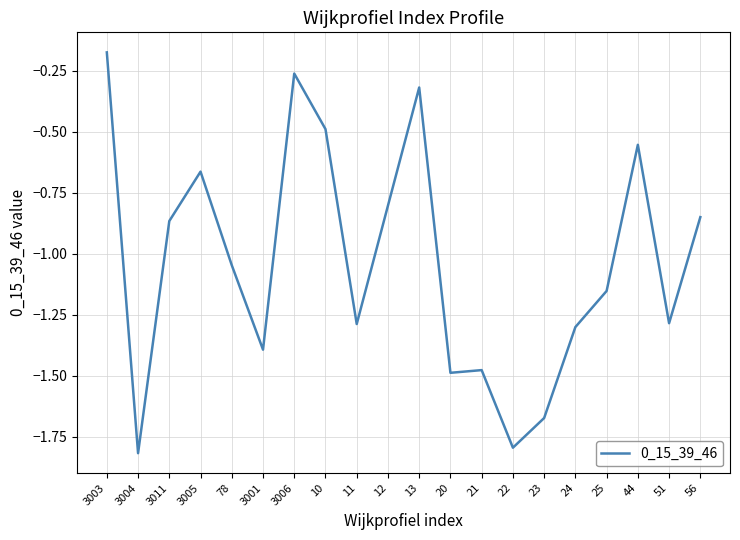

How many lines are shown in the chart?

1